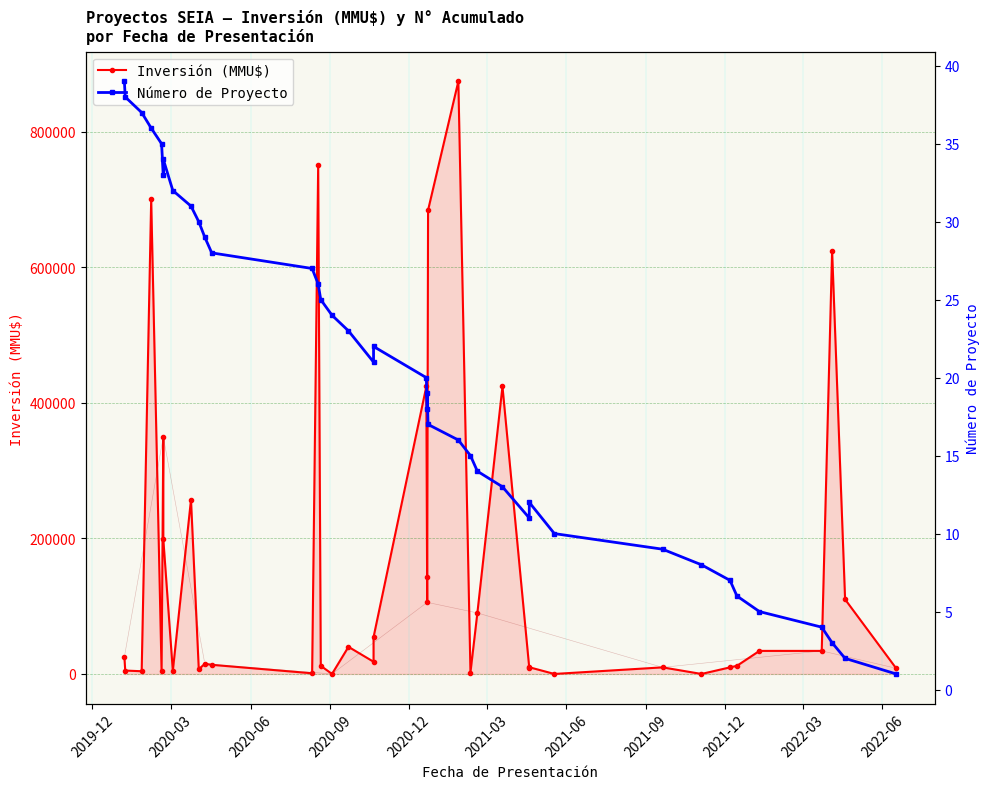

True or false: Inversión (MMU$) and Número de Proyecto cross at least once.

True